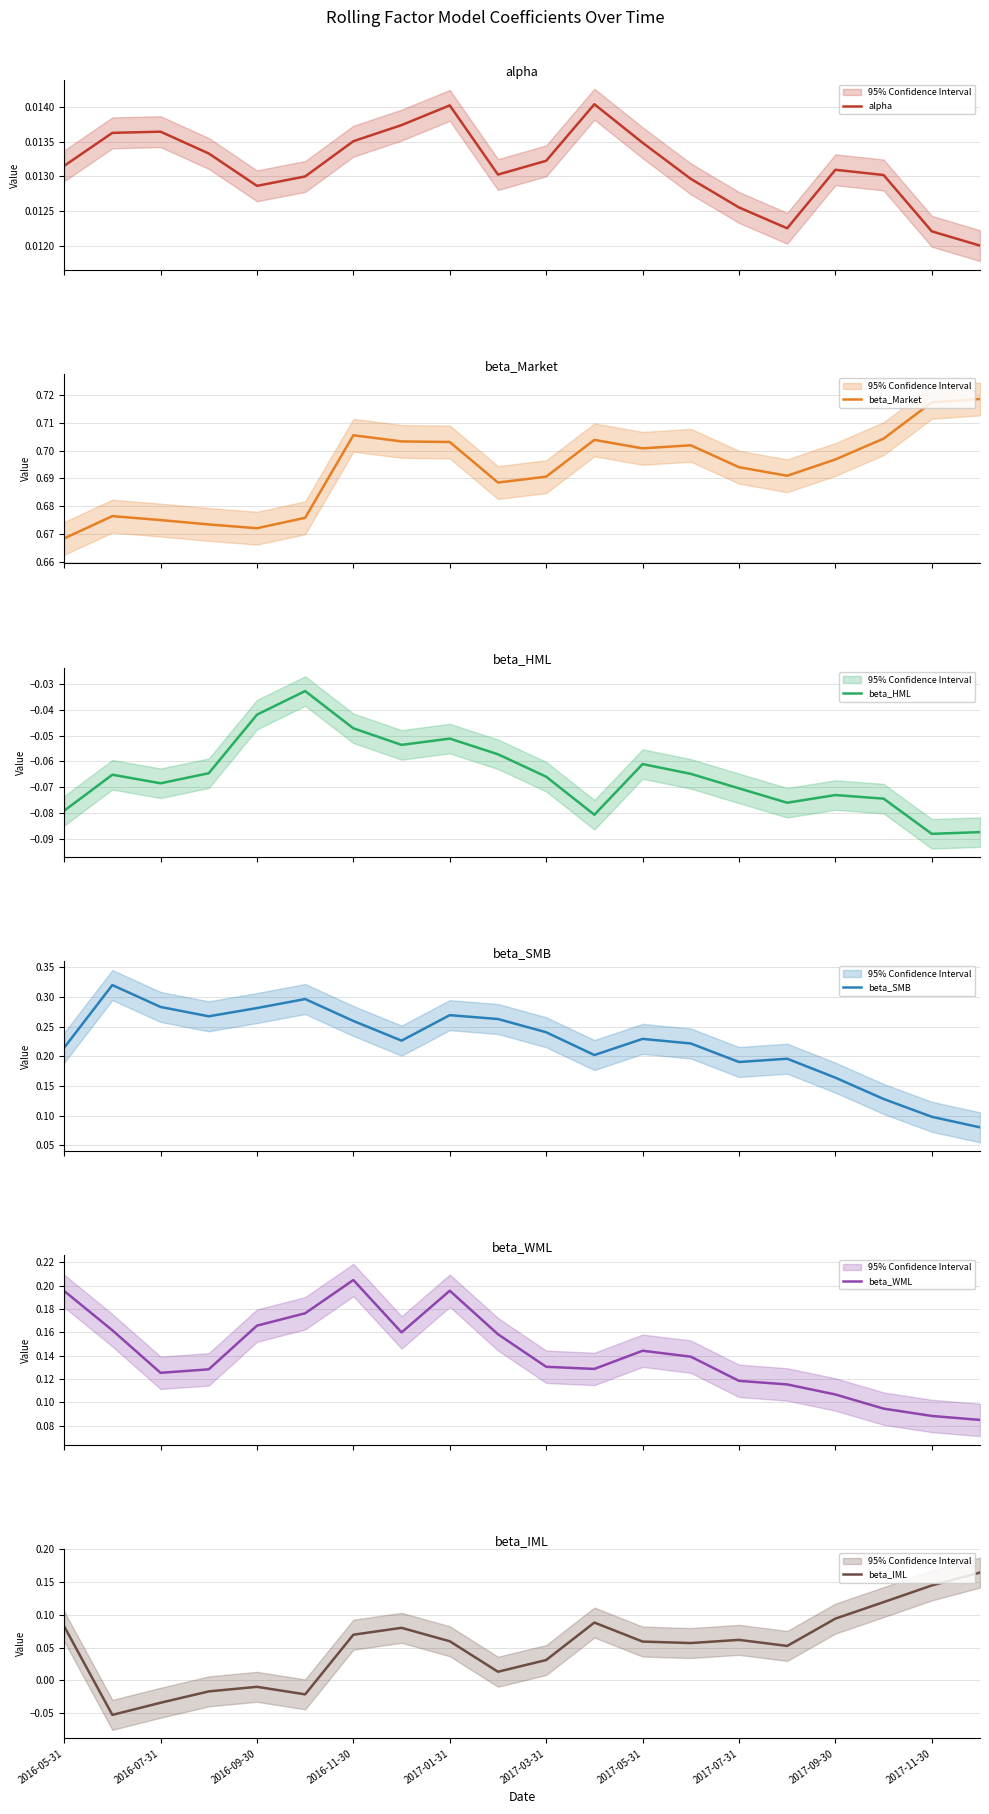

Which series changed the most between 10 and 17?

beta_SMB